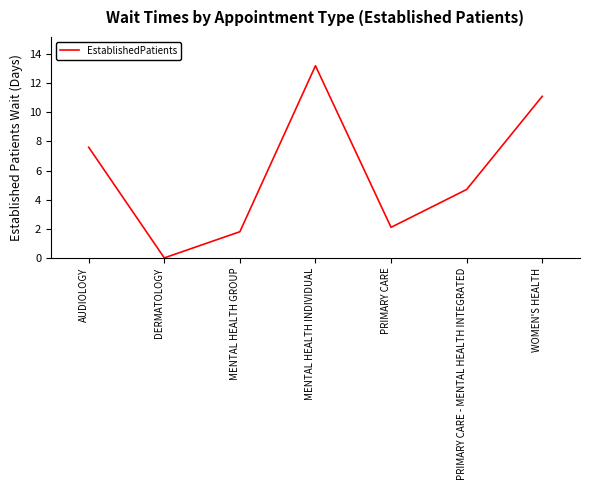

What is the difference between the maximum and minimum values?

13.2